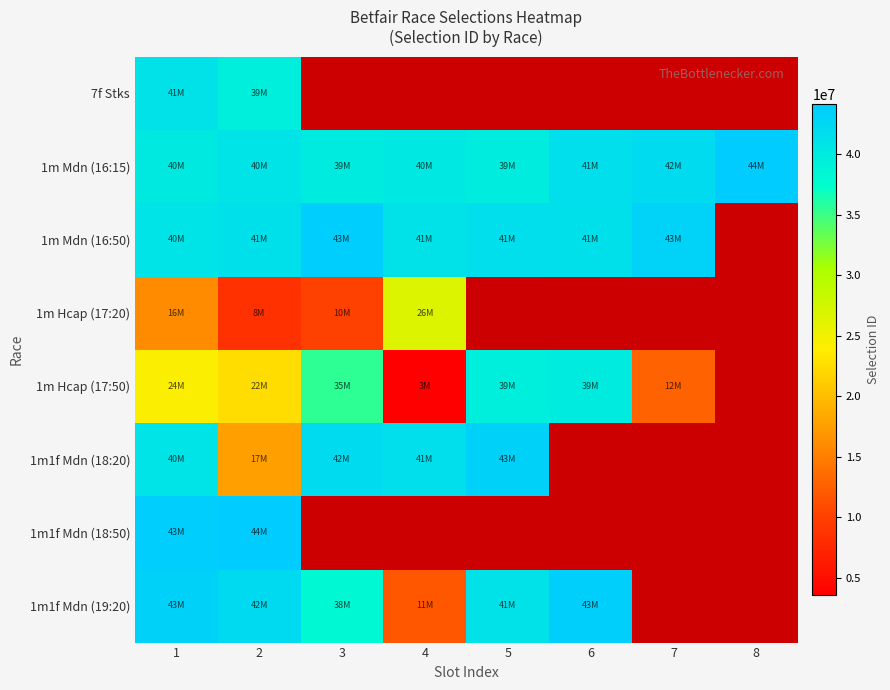

List the series in order of their peak value, lowest first.

1m Hcap (17:20), 1m Hcap (17:50), 7f Stks, 1m1f Mdn (18:20), 1m1f Mdn (19:20), 1m Mdn (16:50), 1m Mdn (16:15), 1m1f Mdn (18:50)